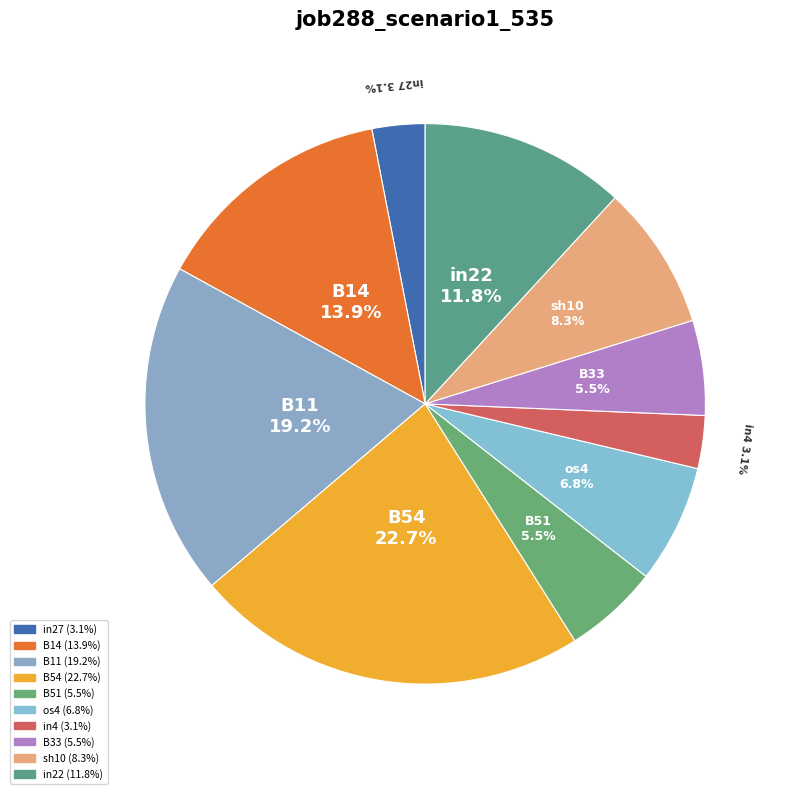

To the nearest percent, what percentage of the pie is B11?

19%